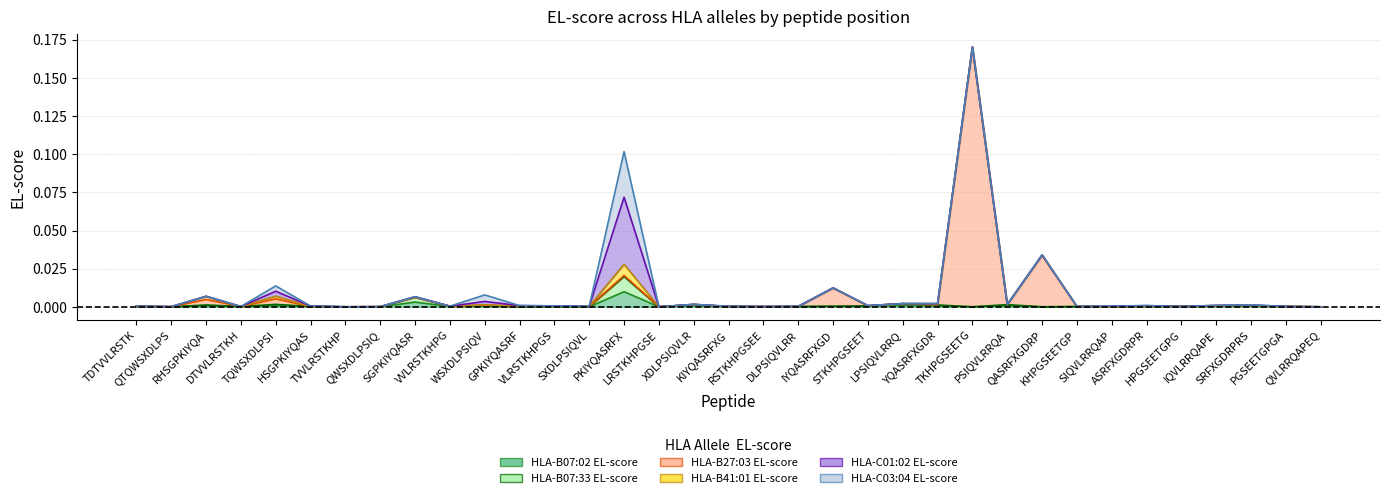

What position from the left is KIYQASRFXG?

18